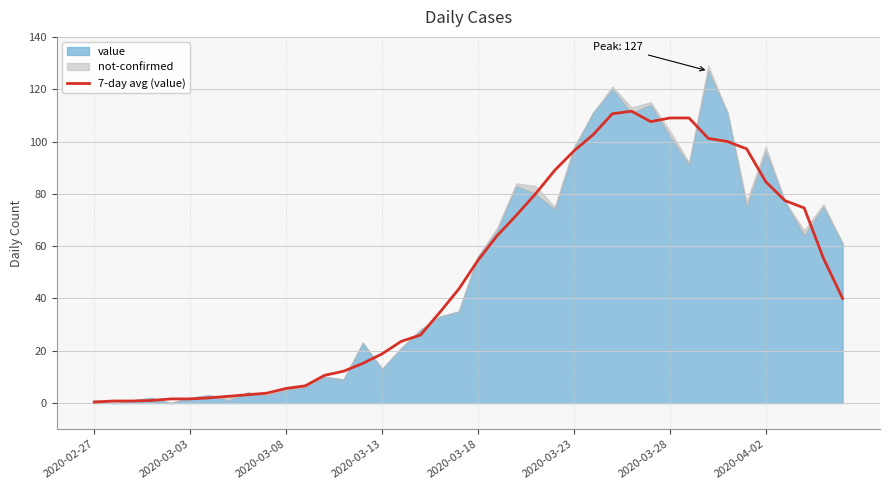

Reading left to right, extract all data points from this chart.

0.4	0.8	0.8	1.0	1.6	1.6	2.0	2.6	3.2	3.8	5.6	6.6	10.6	12.2	15.2	18.8	23.6	26.0	34.6	43.6	54.6	64.0	71.8	80.0	89.0	96.4	102.6	110.6	111.6	107.6	109.0	109.0	101.2	100.0	97.2	84.6	77.4	74.6	55.4	40.0